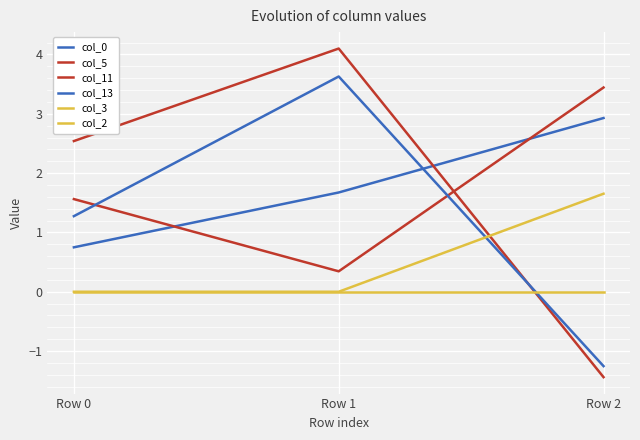

Which category has the highest value in the col_0 series?

Row 2